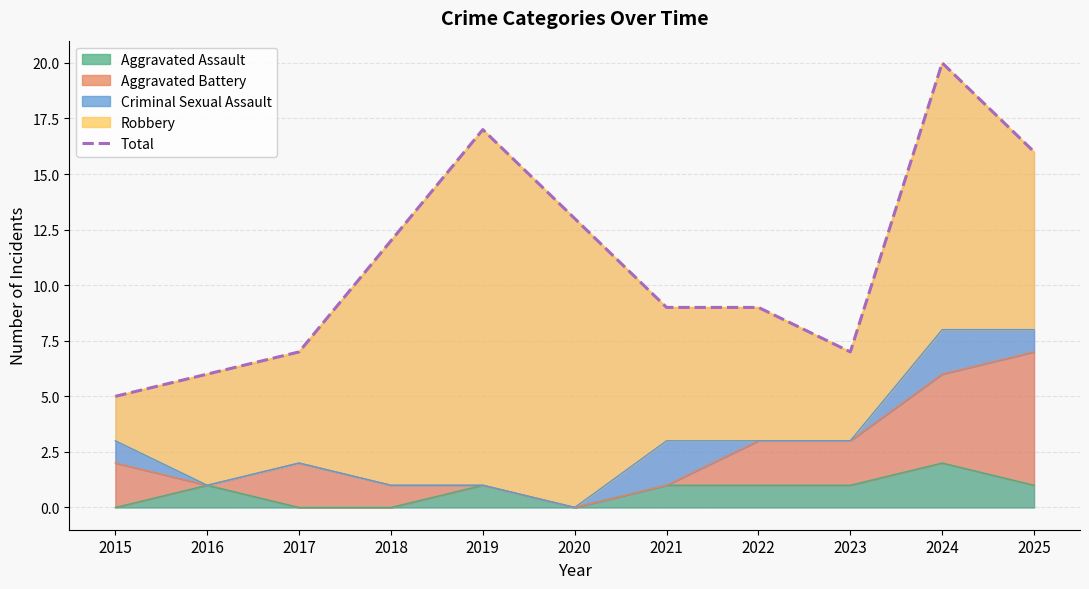

What is the difference between the maximum and minimum values?

15